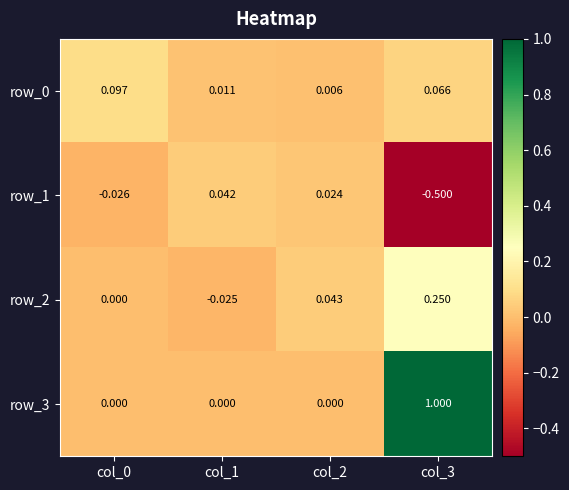

Is the value of row_2 at col_1 greater than the value of row_1 at col_1?

No